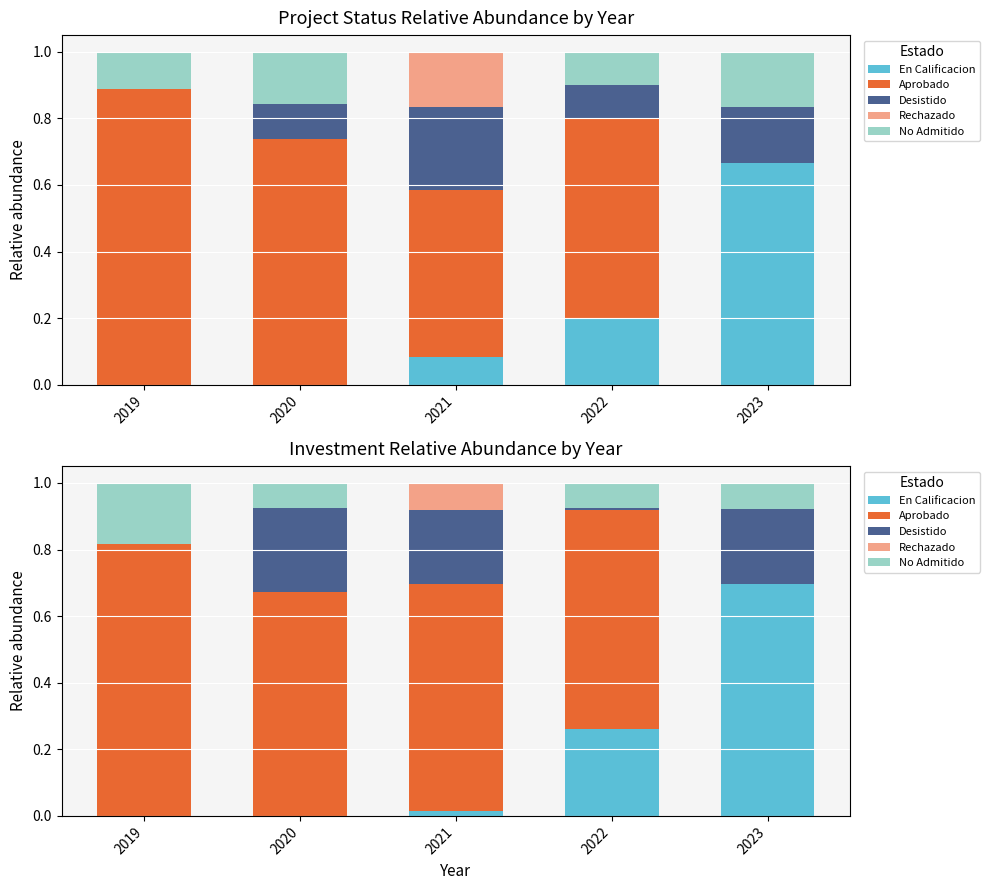

At which label is Rechazado closest to 0?

2019